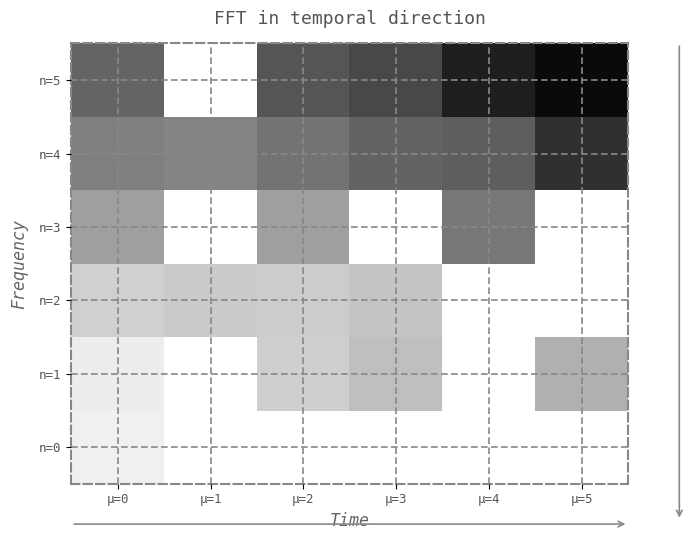

Rank the series at μ=2 from lowest to highest value.

n=0, n=1, n=2, n=3, n=4, n=5